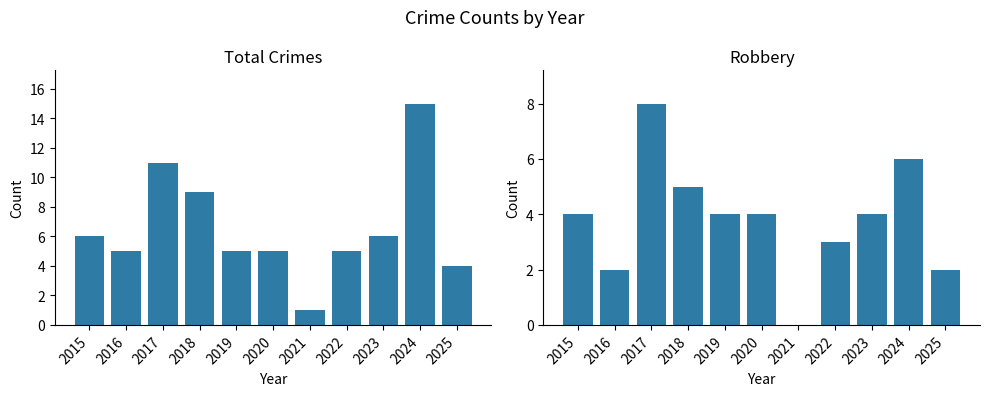

At which label does Total reach its peak?

2024